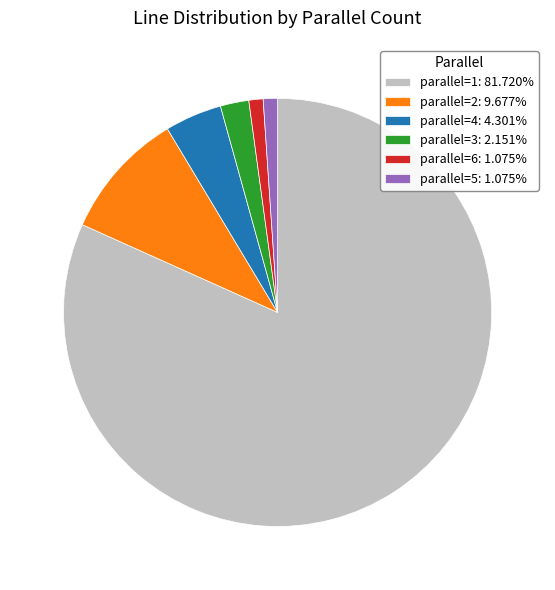

Is parallel=2: 9.677% the majority of the pie?

No